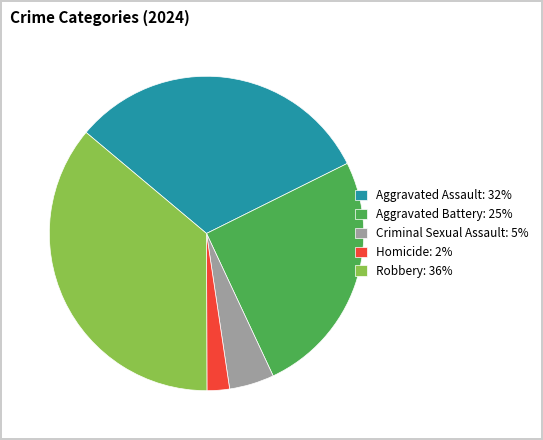

Do Criminal Sexual Assault: 5% and Homicide: 2% together represent more than half of the pie?

No